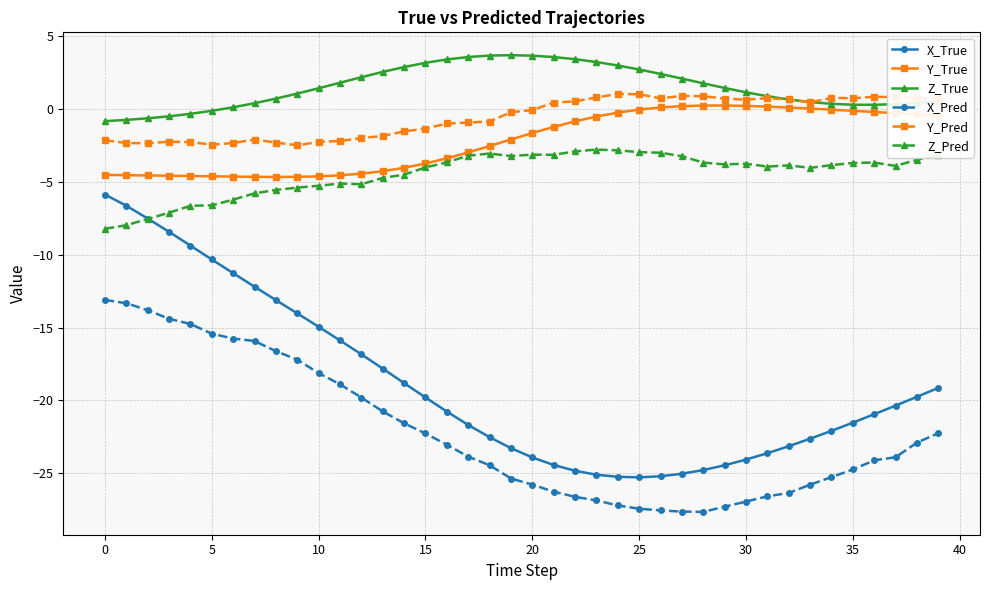

What is the value of the X_True point at the 17th from the left?

-20.8